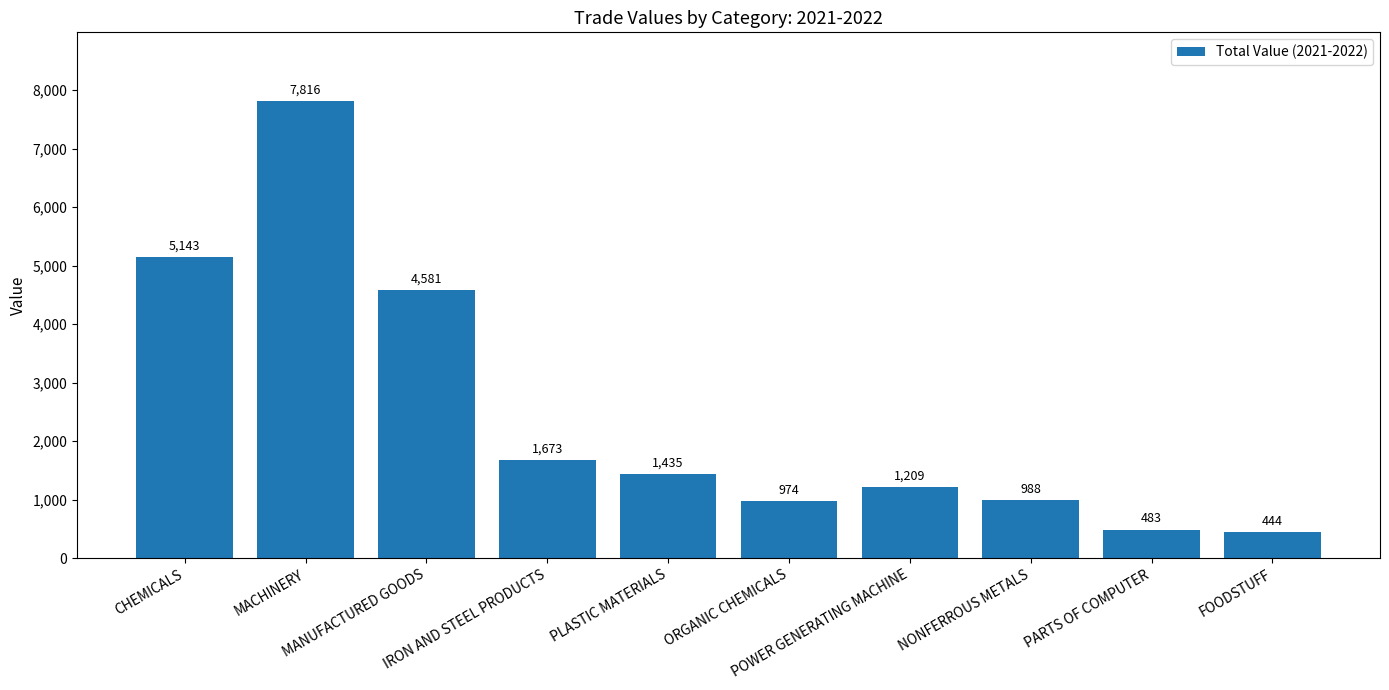

Is it true that the value at FOODSTUFF is 444.3?

True